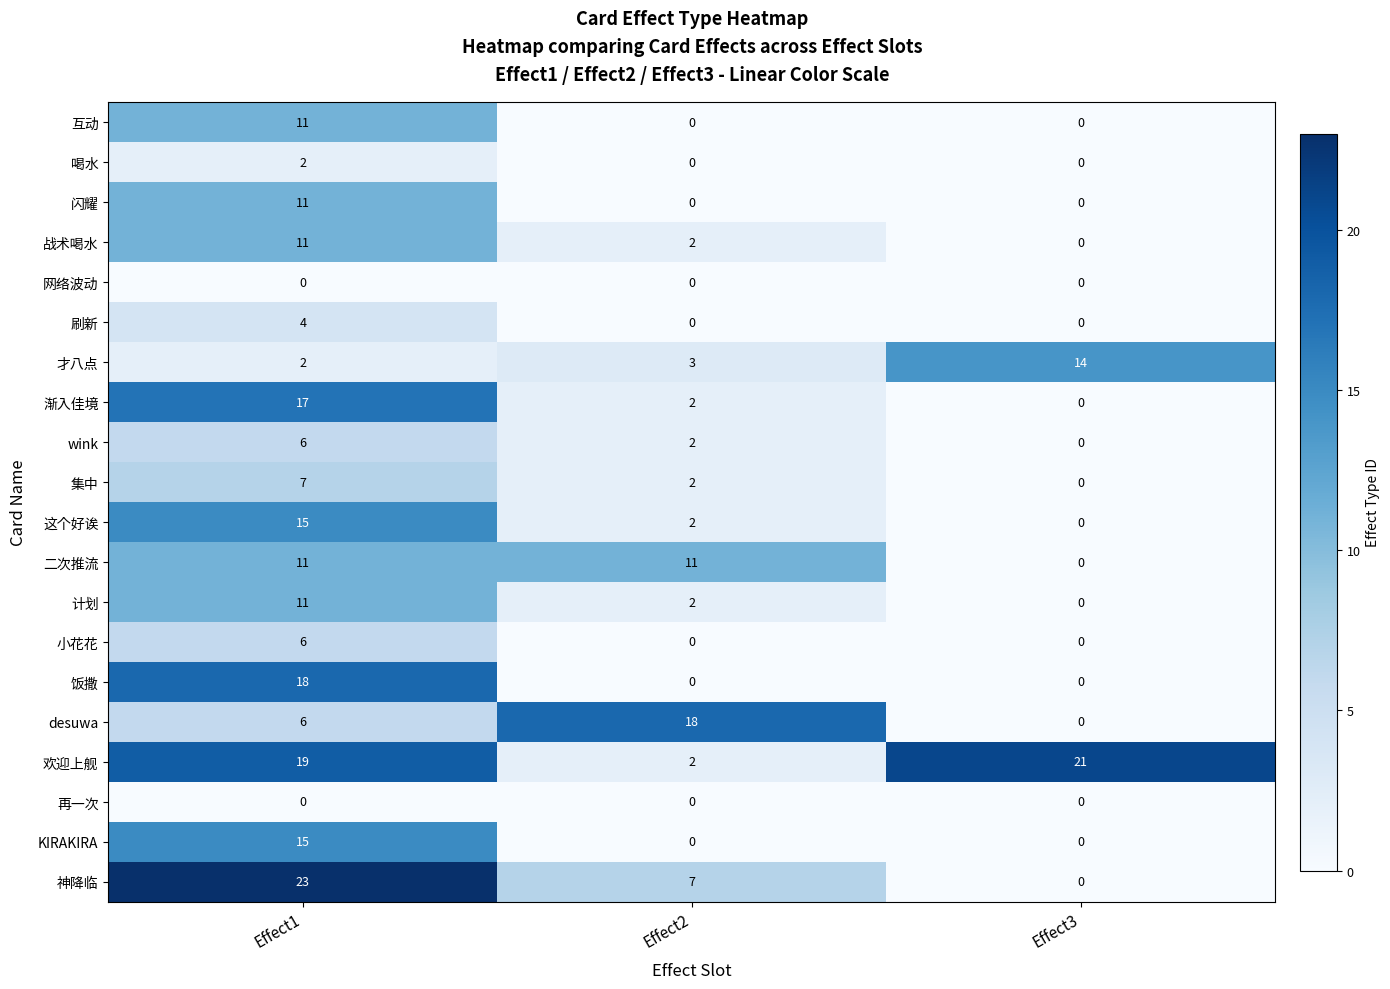

Is it true that wink equals 2 at Effect3?

False